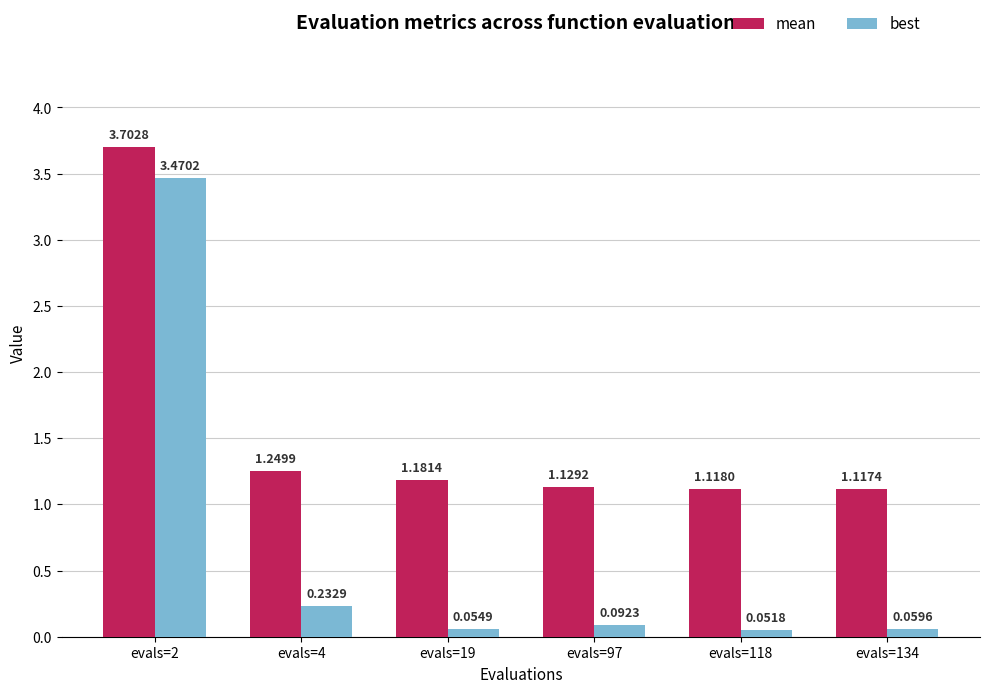

Which series has the largest total across all categories?

mean